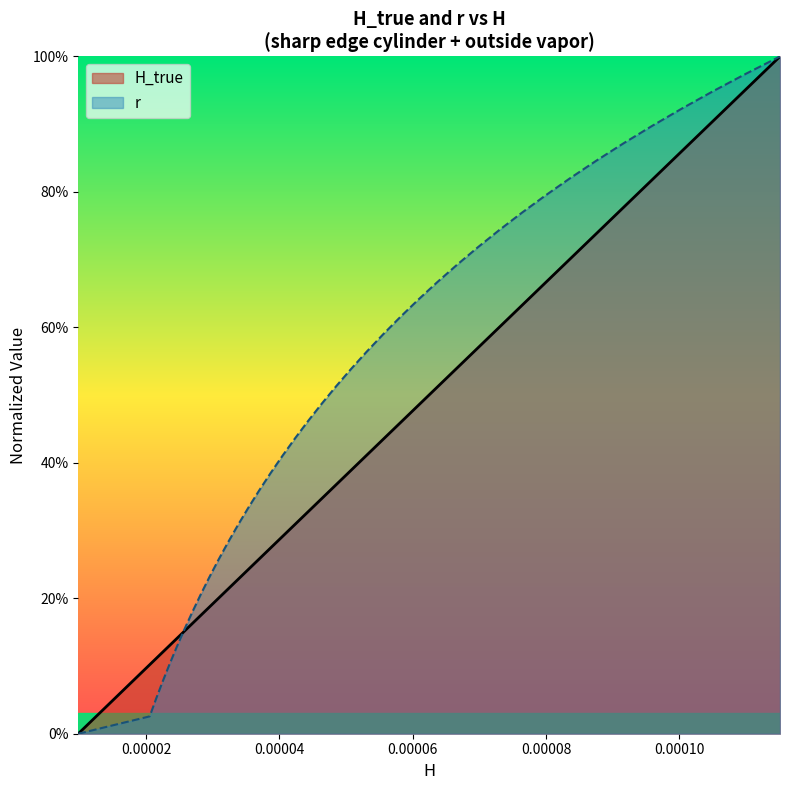

Does the chart display data point markers on the line(s)?

No